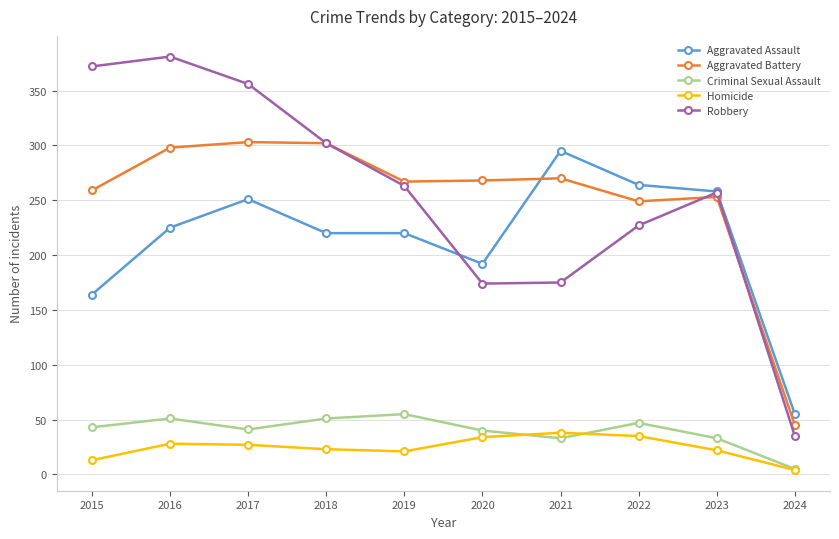

What is the average value of the Aggravated Assault series?

214